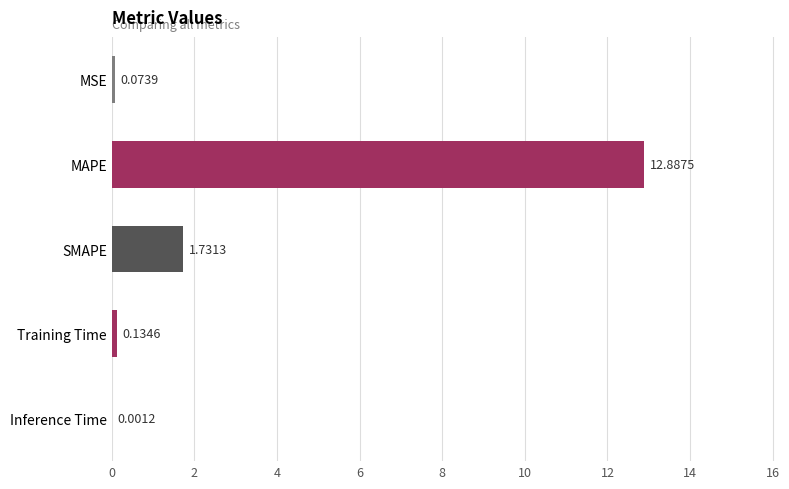

What is the sum of all values?

14.8